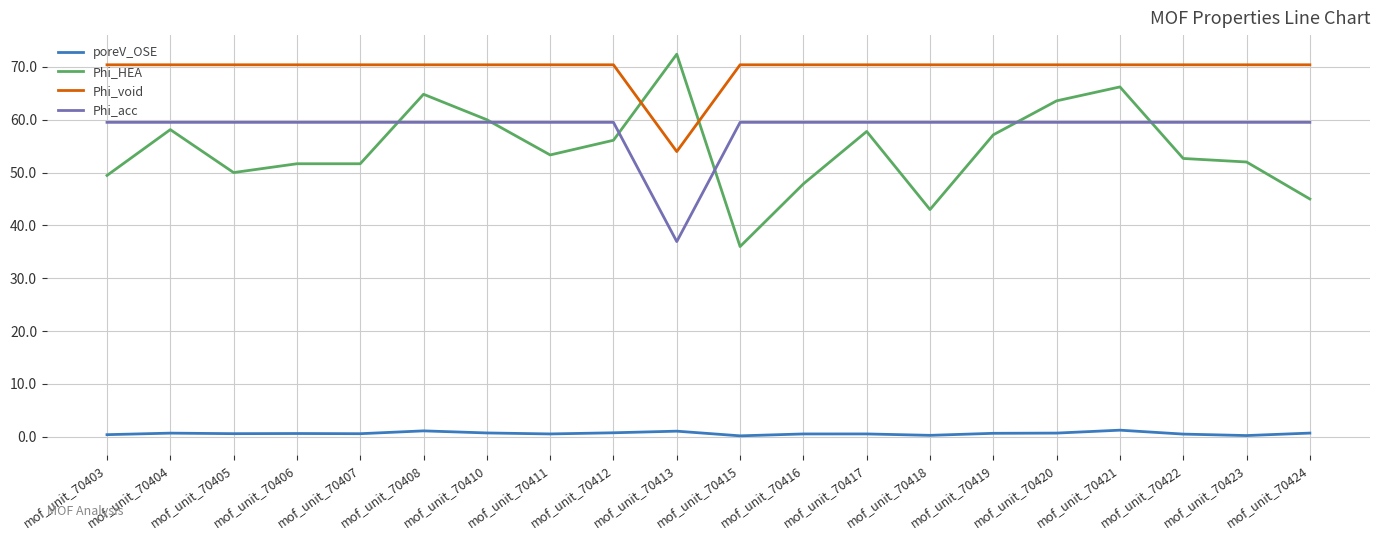

Is this an area chart (filled region under the line)?

No